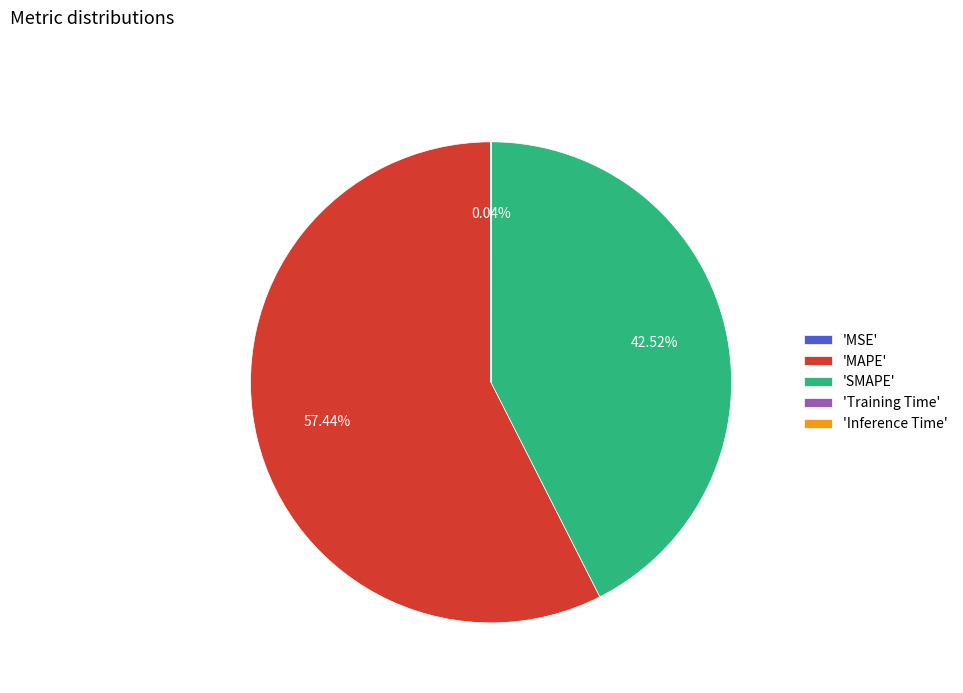

Does 'MAPE' account for over 50% of the chart?

Yes